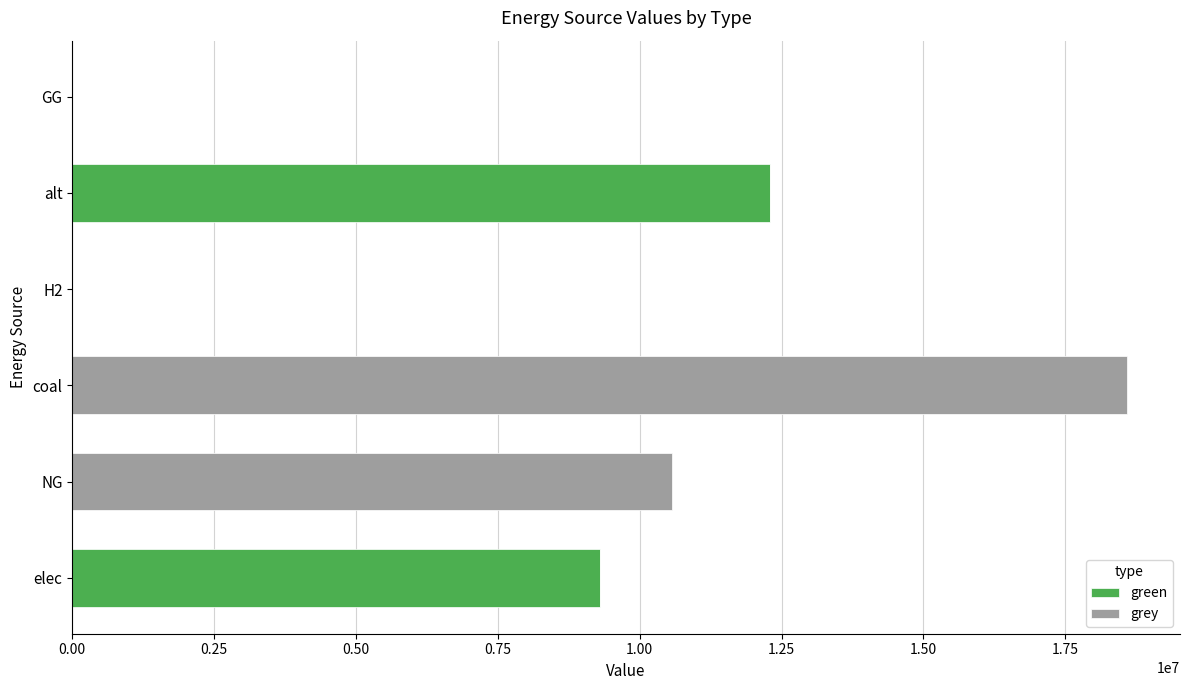

At which category is the sum across all series the highest?

coal